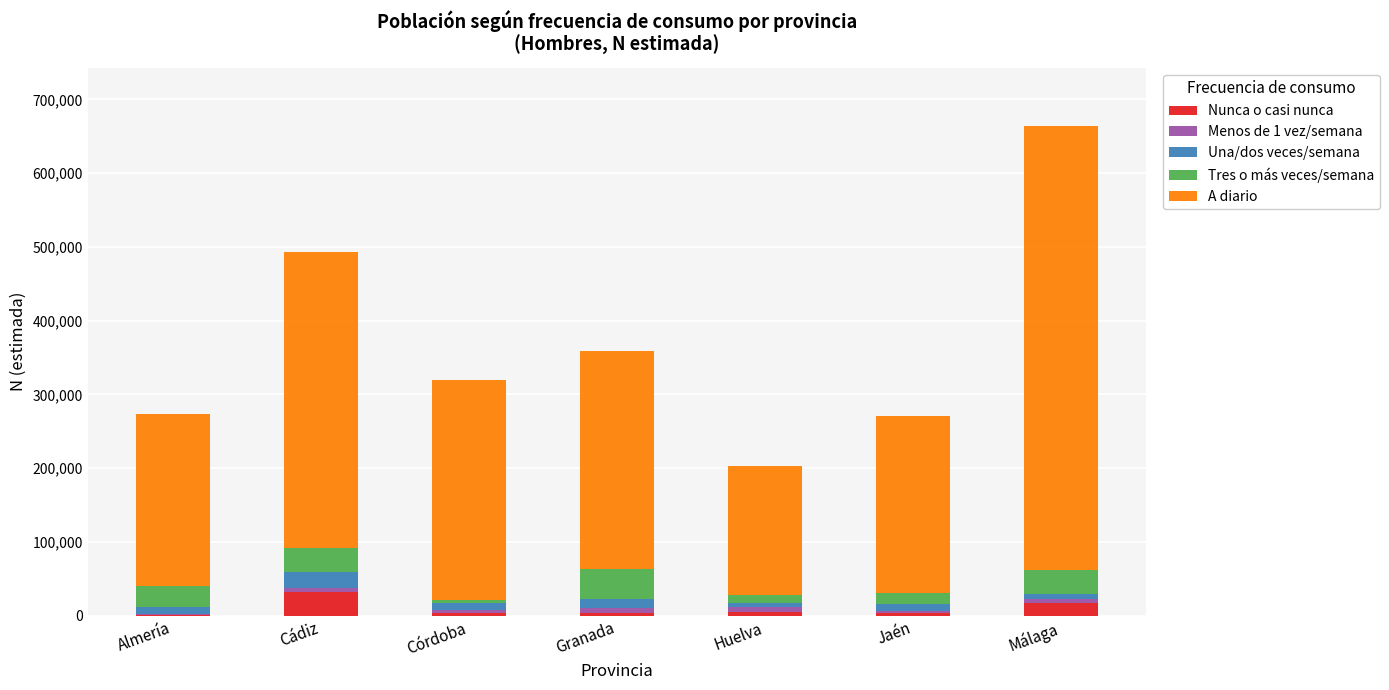

What is the highest value of the Nunca o casi nunca series?

31638